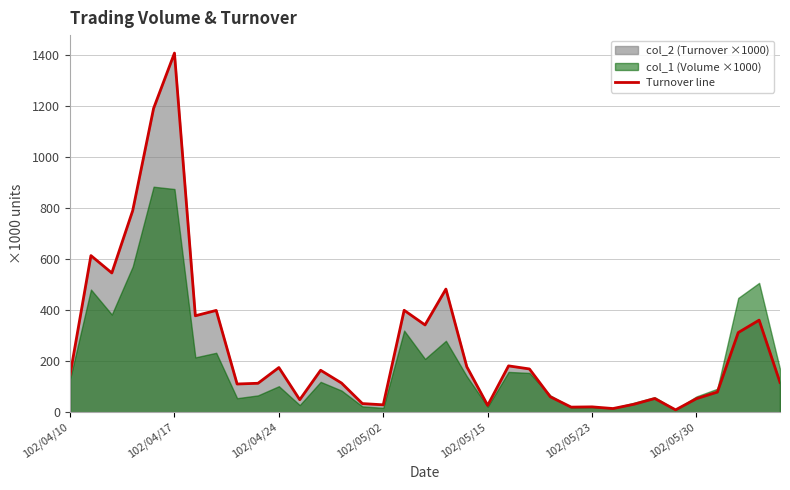

What is the greatest value displayed?

1407.9